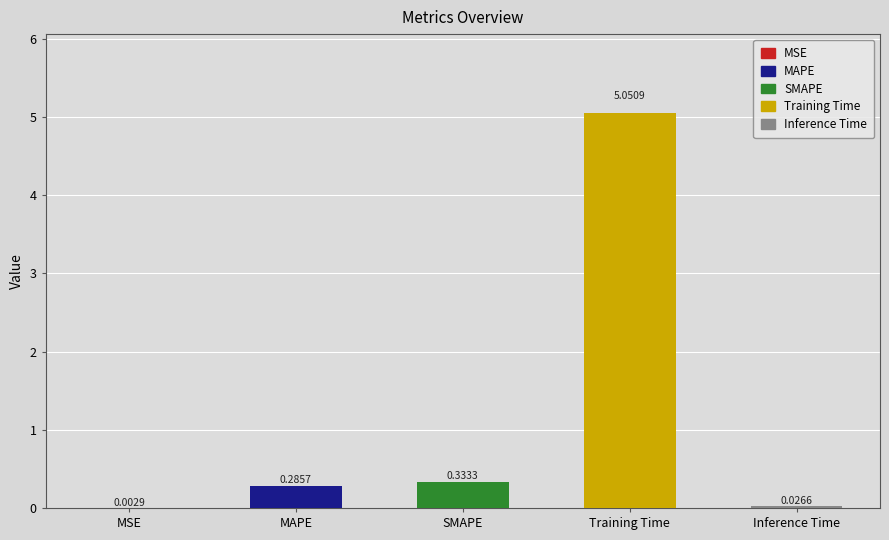

At which category does the chart reach its peak across all series?

Training Time